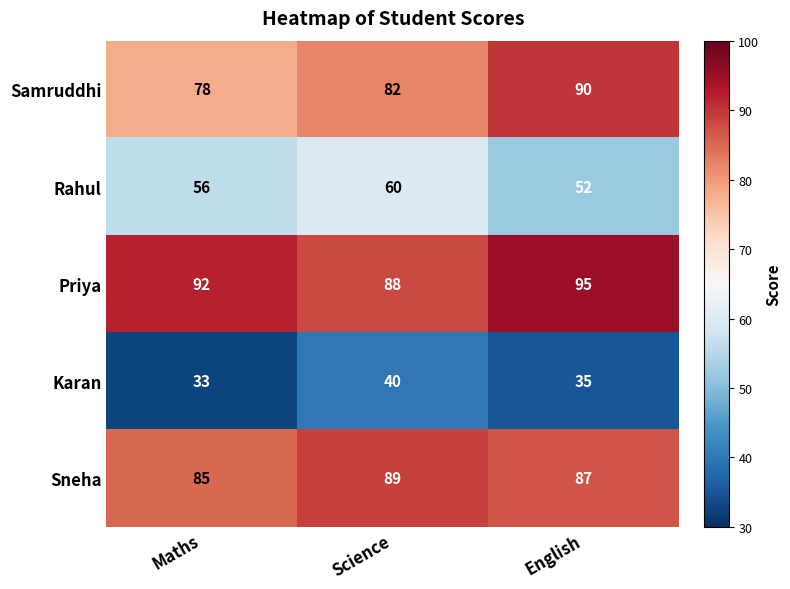

What is the difference between the highest and lowest values at Science?

49